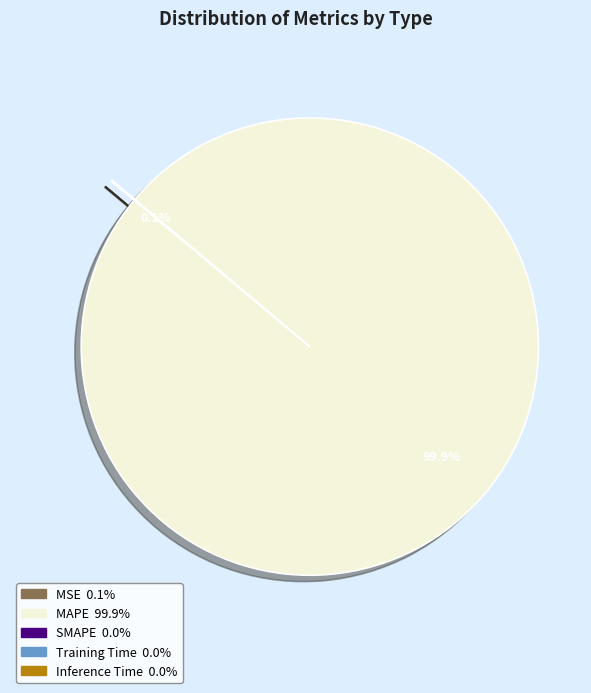

Which slice represents more than half of the pie?

MAPE